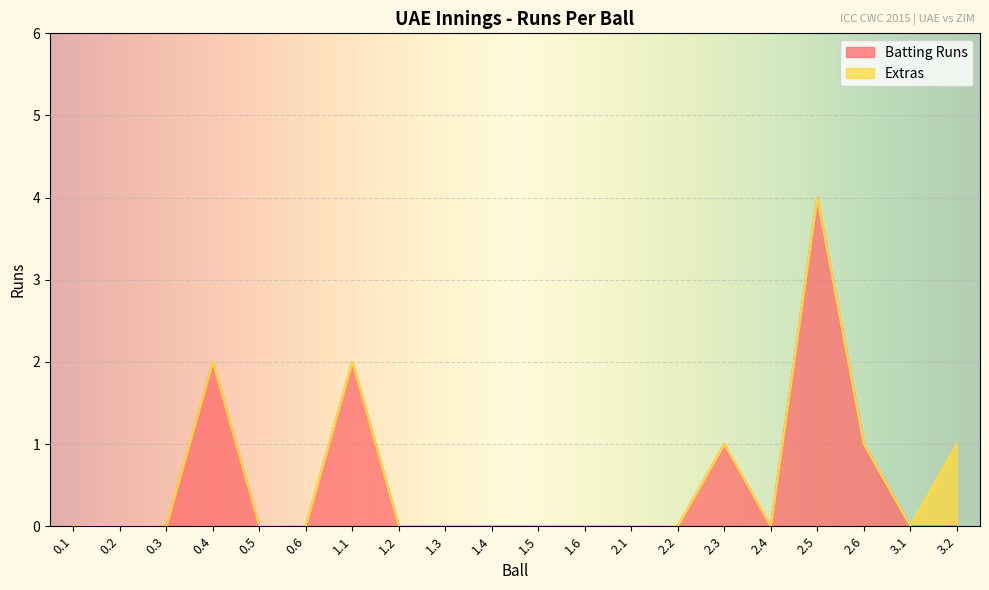

Rank the categories by value from highest to lowest.

2.5, 0.4, 1.1, 2.3, 2.6, 0.1, 0.2, 0.3, 0.5, 0.6, 1.2, 1.3, 1.4, 1.5, 1.6, 2.1, 2.2, 2.4, 3.1, 3.2